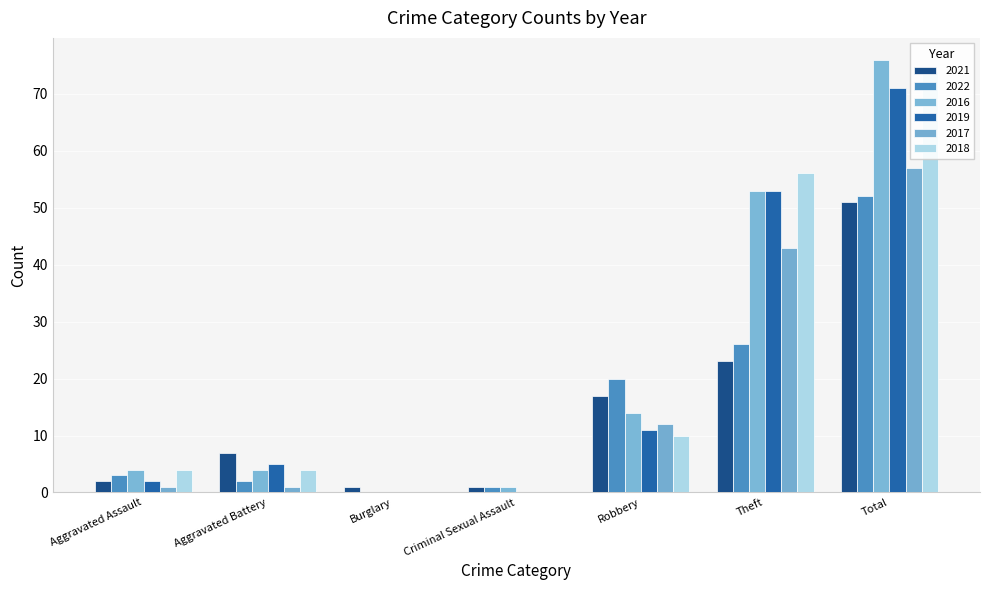

Which series has the largest total across all categories?

2016